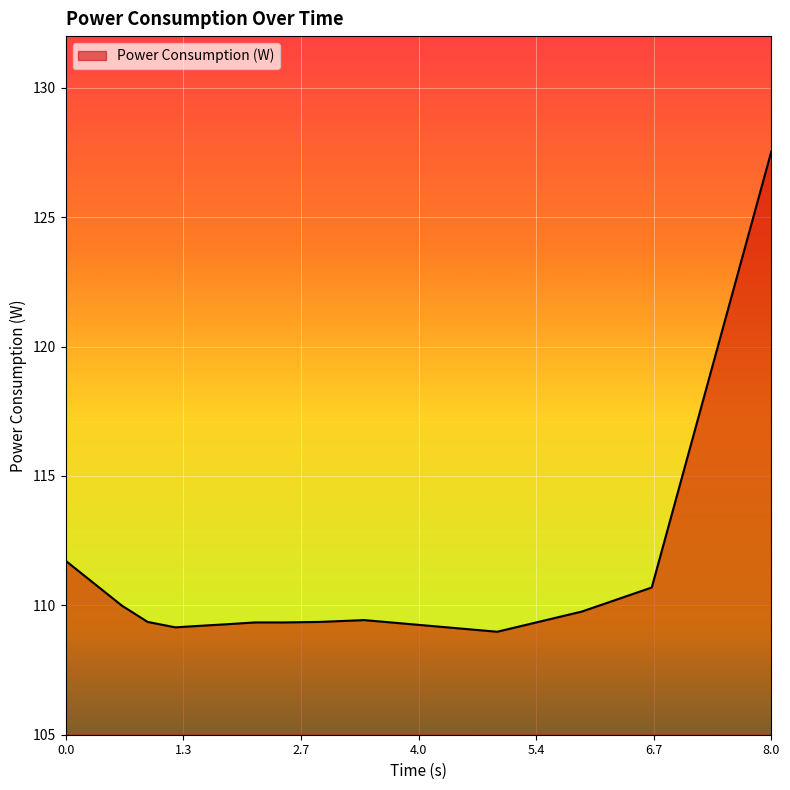

What is the minimum value shown in the chart?

109.0